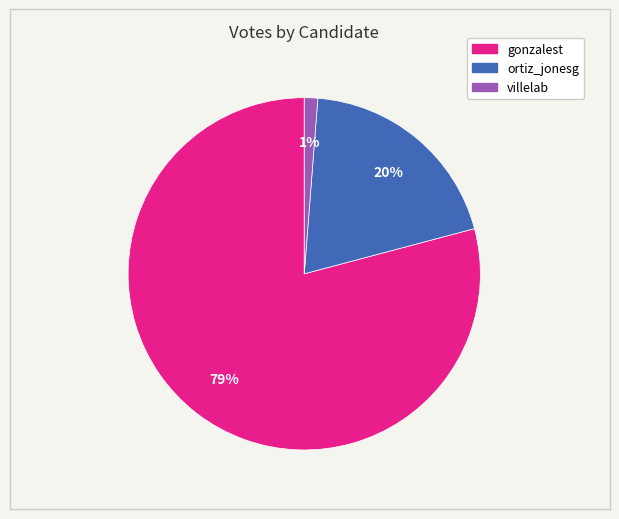

The villelab slice represents 14% of the pie. True or false?

False